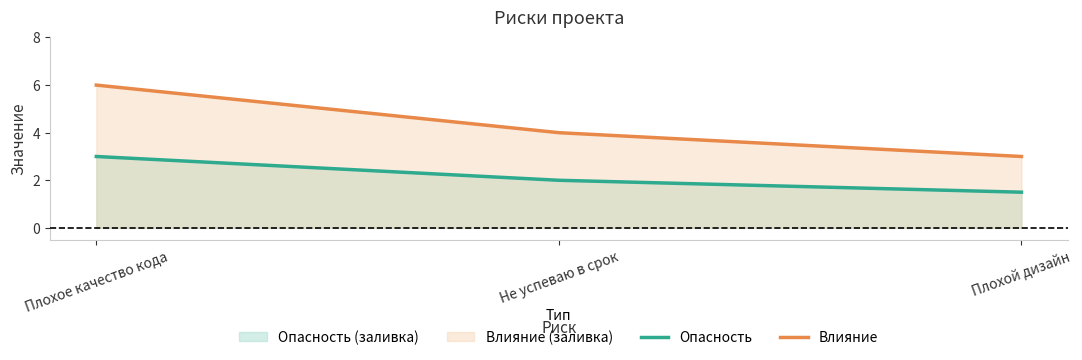

Which series changed the most between Плохое качество кода and Не успеваю в срок?

Влияние